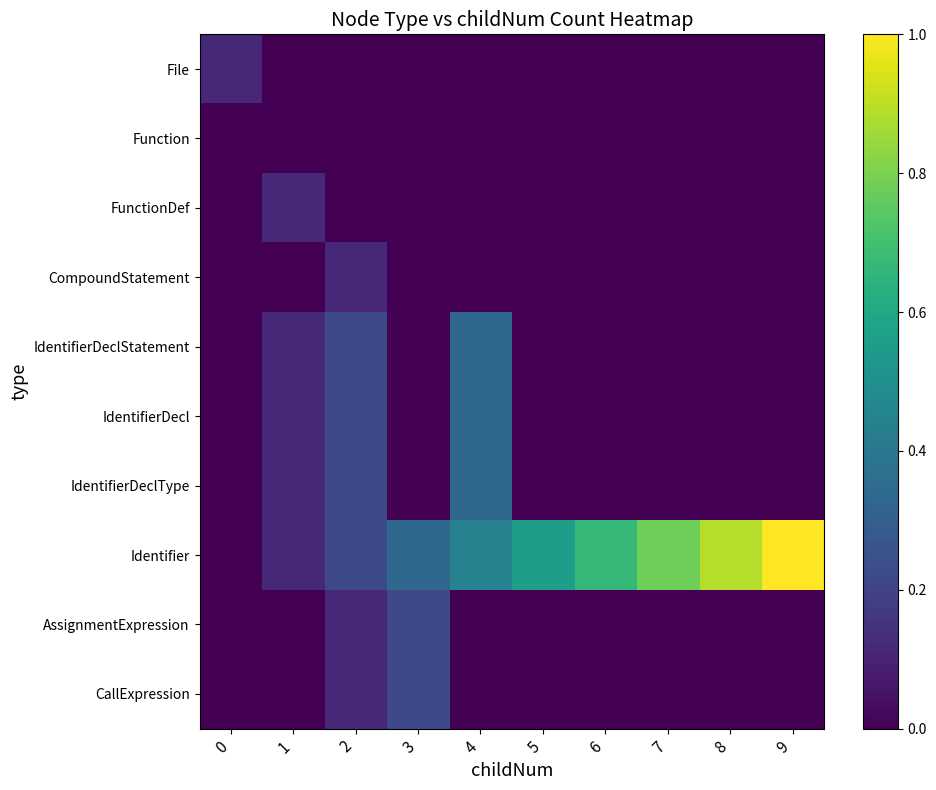

What is the maximum value shown in the chart?

1.0